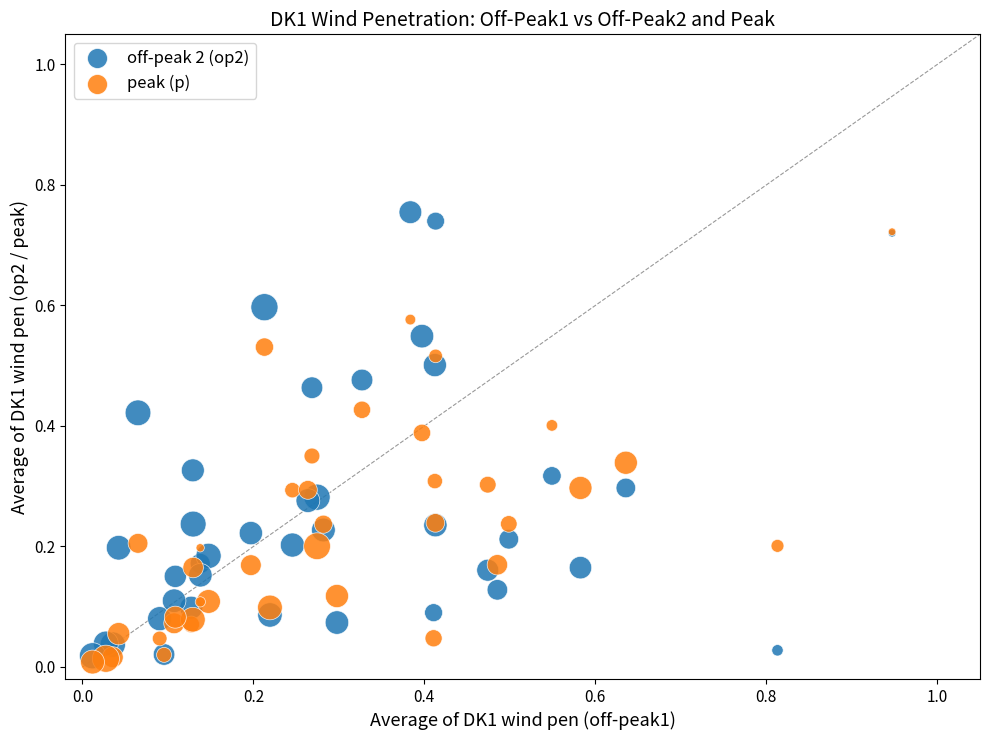

What are all the series names shown in the legend?

off-peak 2 (op2), peak (p)